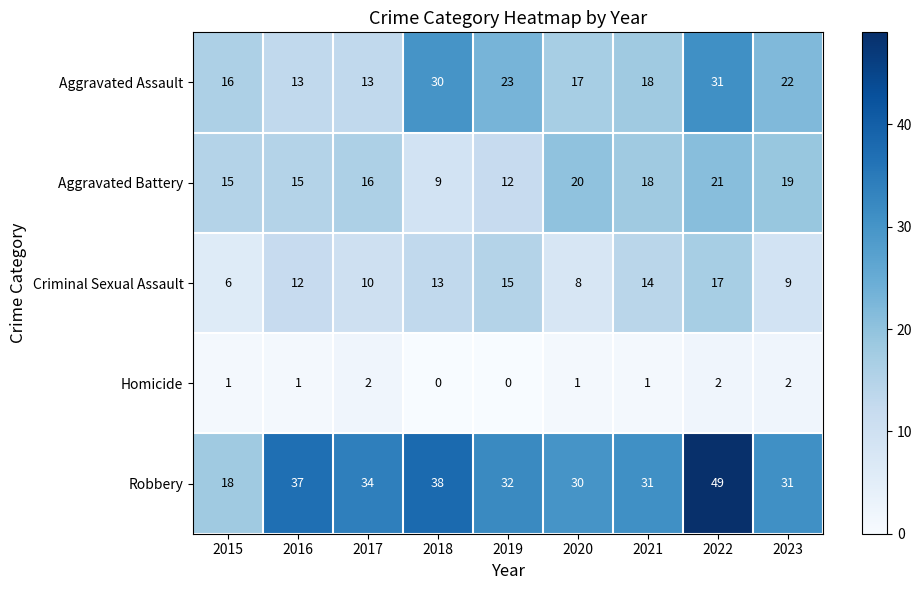

True or false: Homicide has a value of 0 at 2019.

True